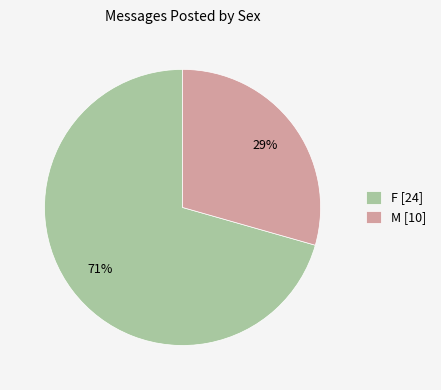

Is the sum of M [10] and F [24] greater than half?

Yes